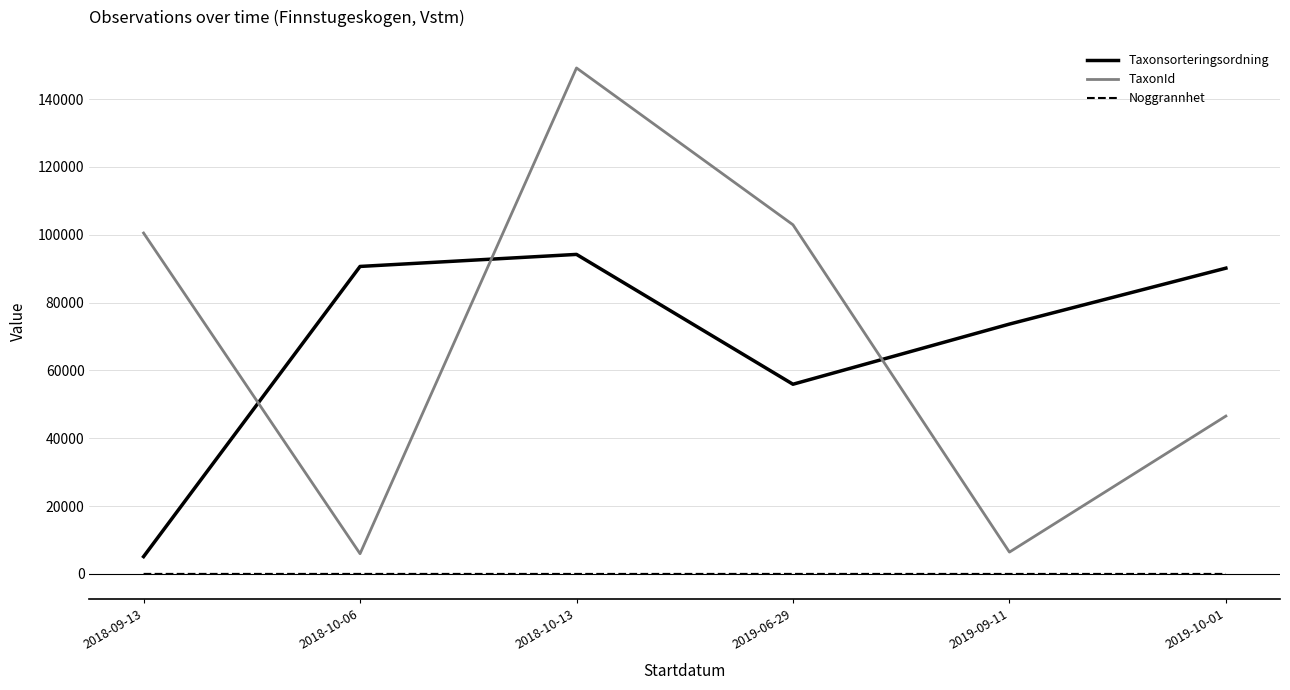

Rank the series by their maximum value, from highest to lowest.

TaxonId, Taxonsorteringsordning, Noggrannhet